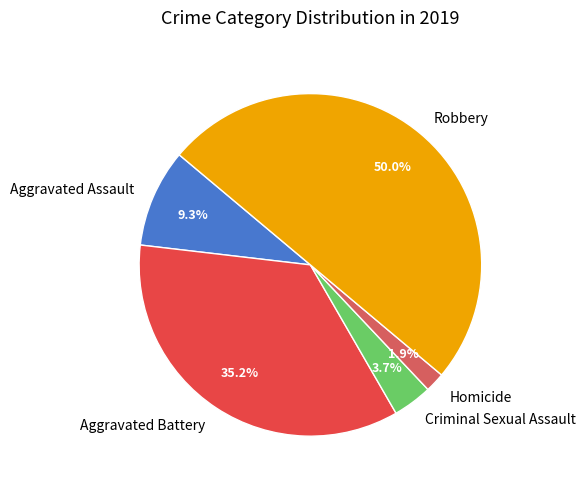

What is the ratio of the value at Aggravated Assault to the value at Aggravated Battery?

0.3